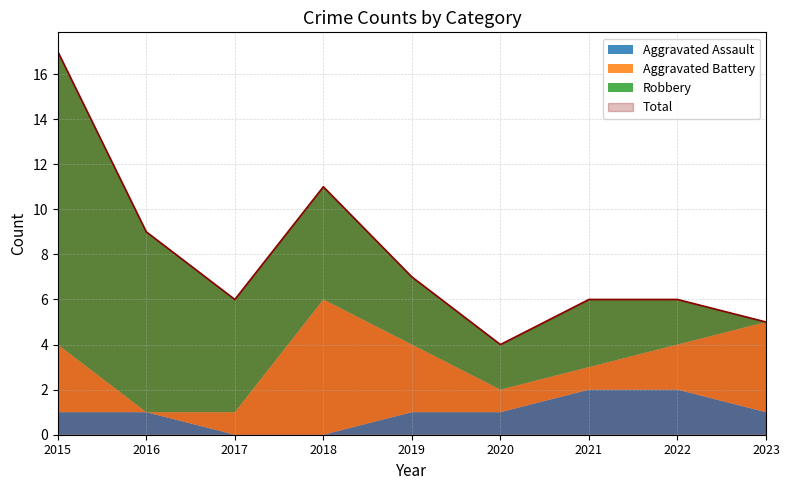

What is the total value across all series at 2018?

22